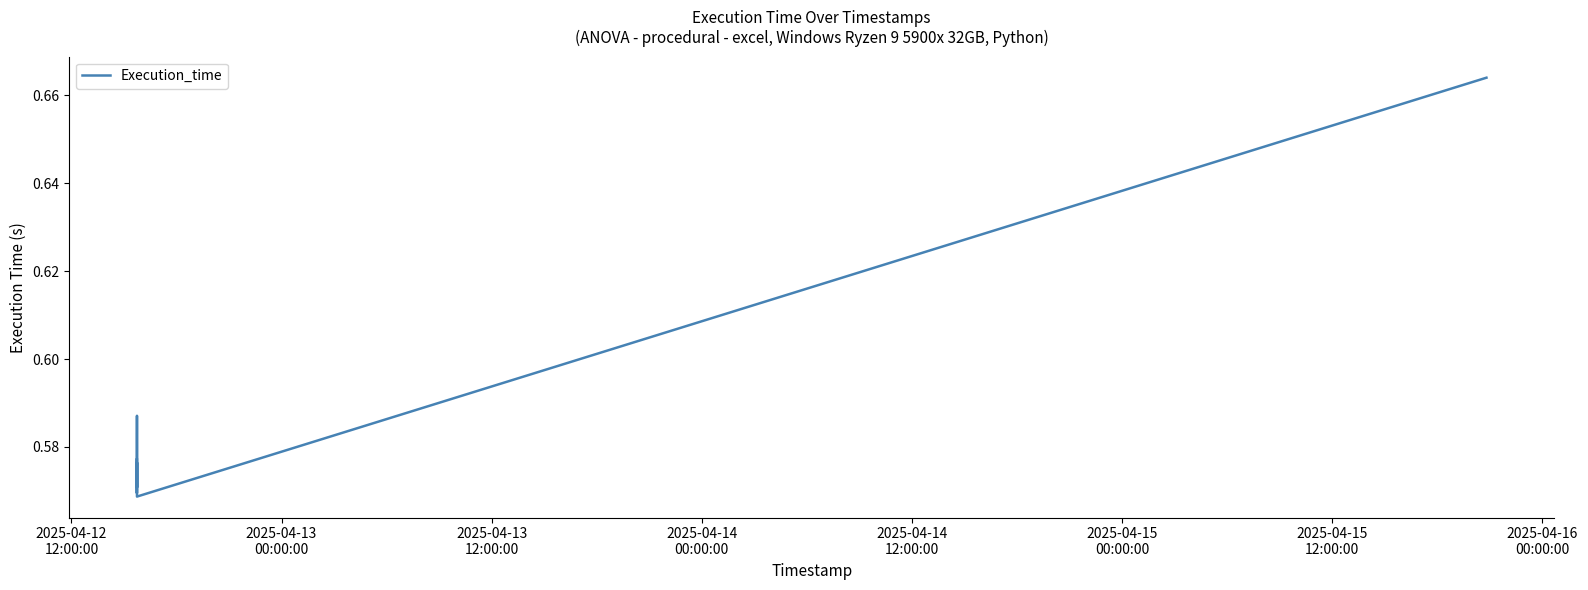

What is the sum of all values?

6.4